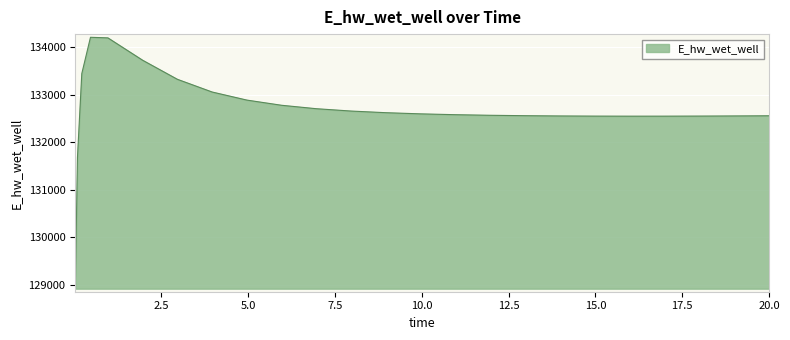

What is the minimum value shown in the chart?

128913.1